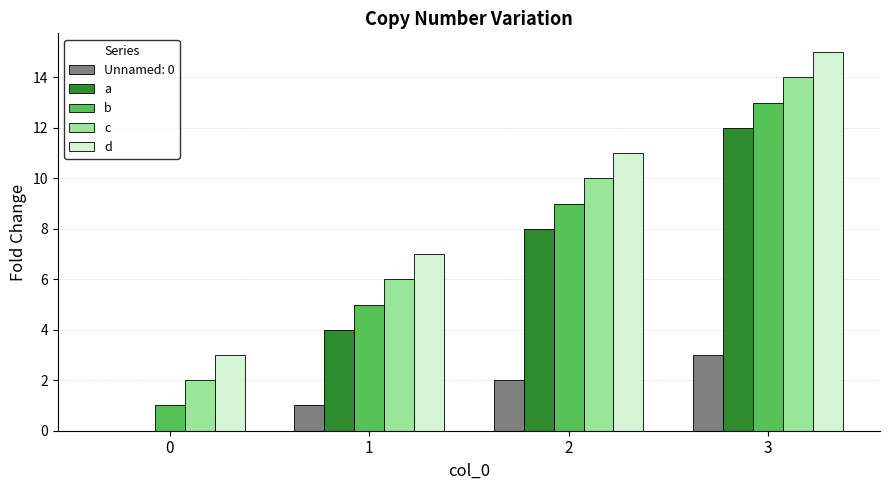

At which label does d reach its peak?

3